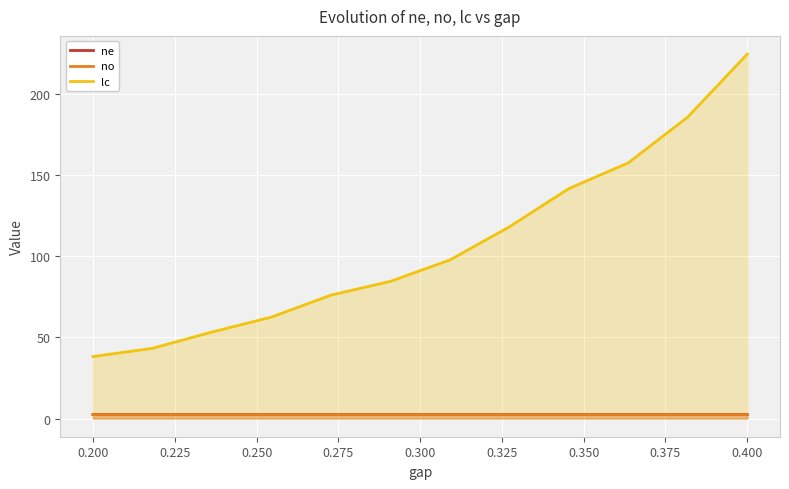

Which series has the widest spread of values?

lc